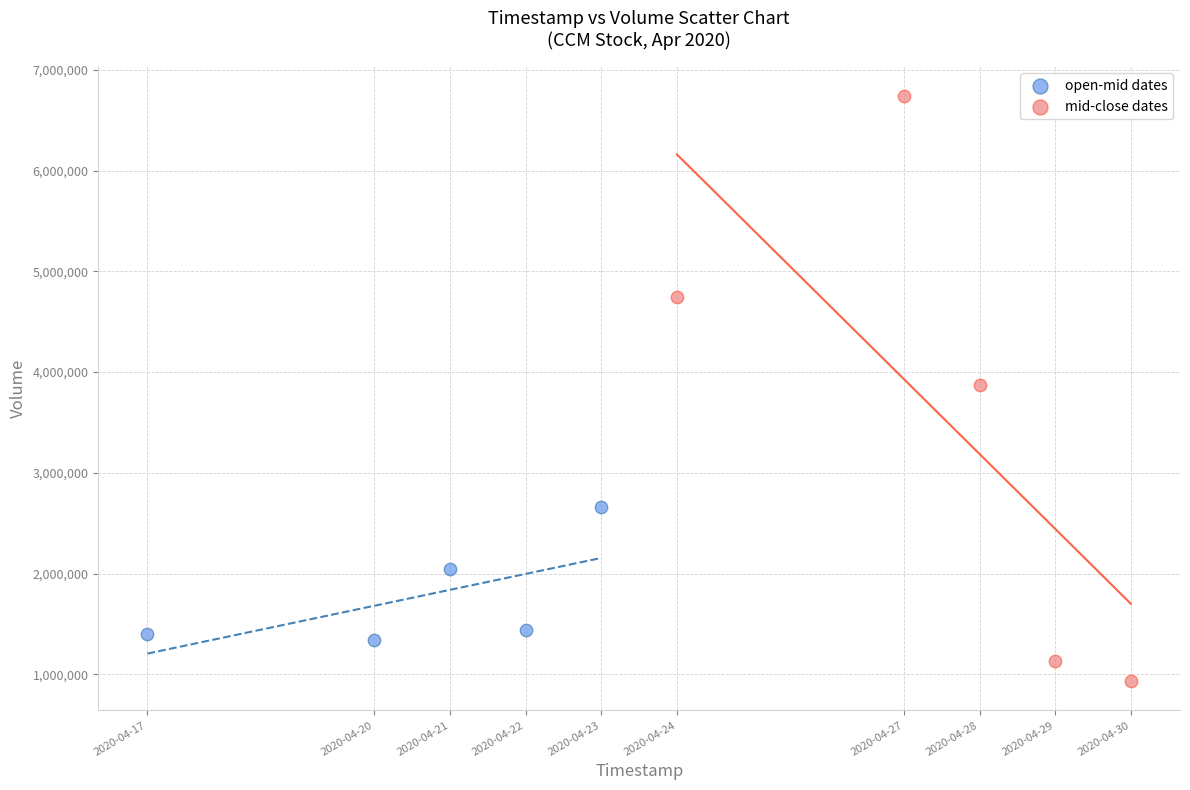

Which series contains the lowest Y value?

mid-close dates